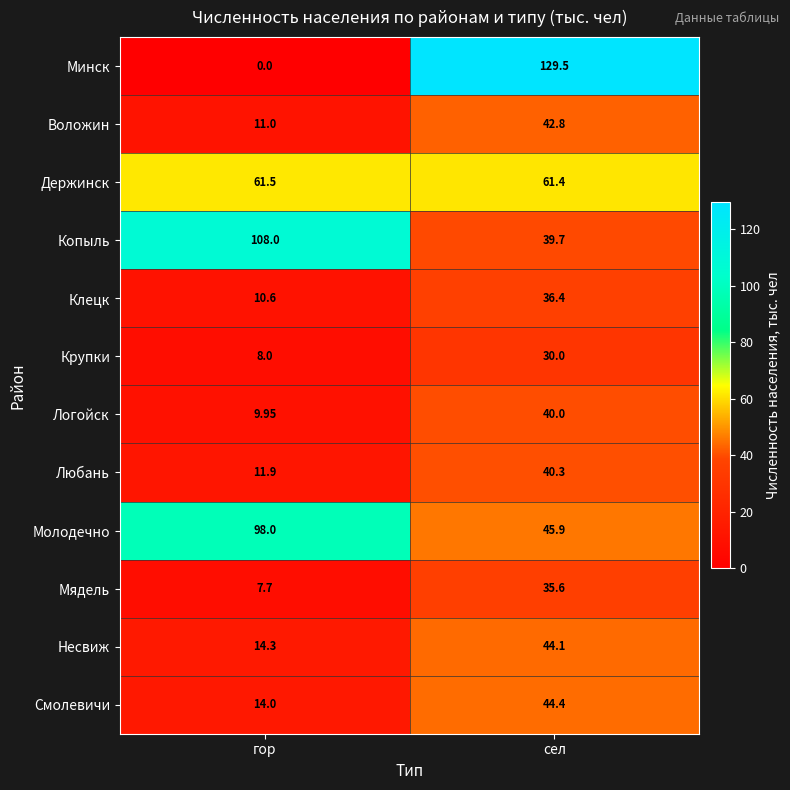

List the series in order of their peak value, highest first.

Минск, Копыль, Молодечно, Держинск, Смолевичи, Несвиж, Воложин, Любань, Логойск, Клецк, Мядель, Крупки